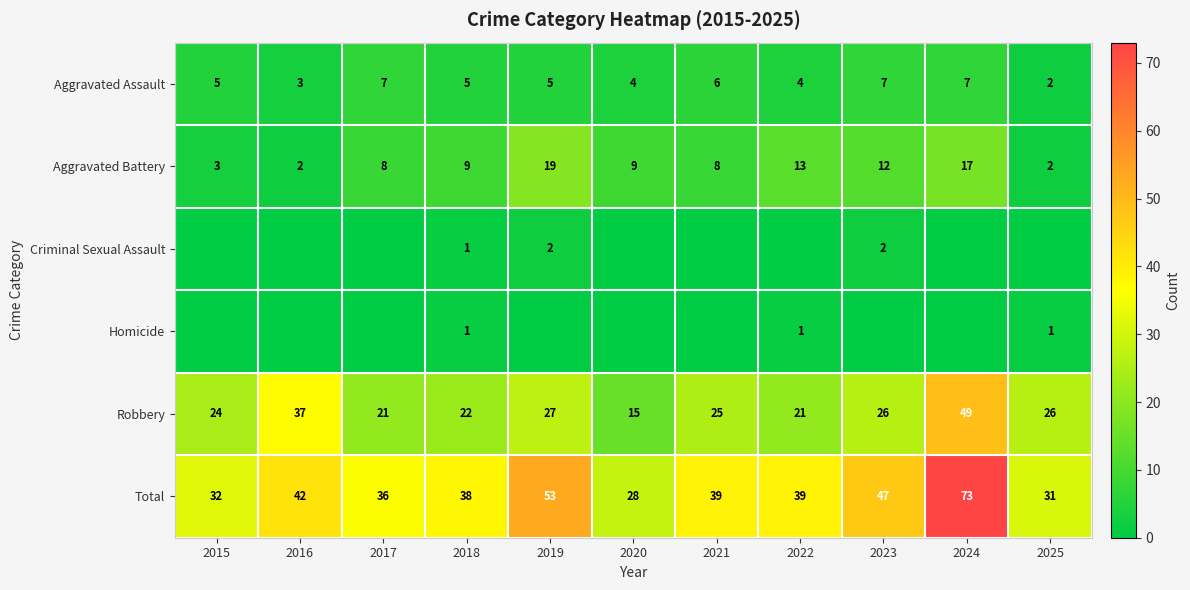

What is the highest value of the Robbery series?

49